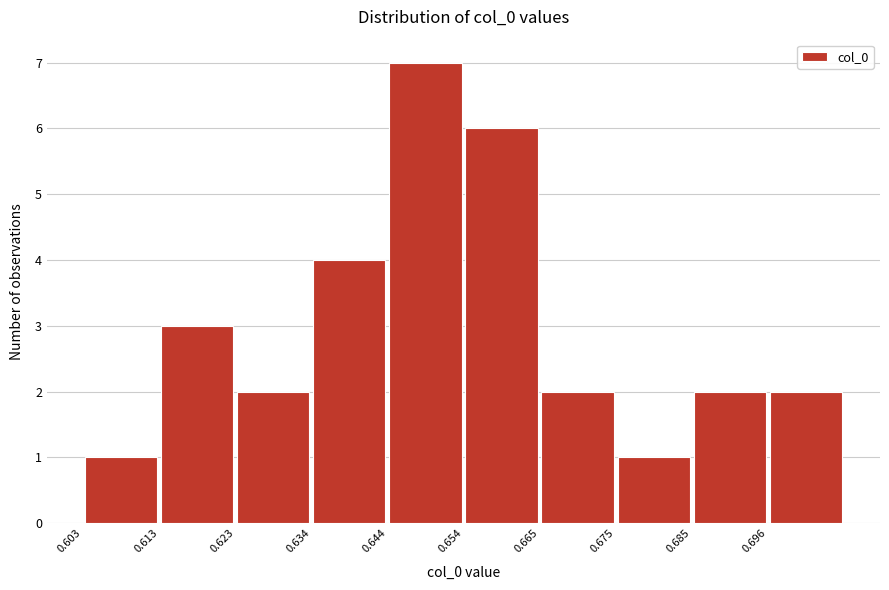

What is the height of the bar covering 0.602 to 0.612 on the x-axis? Neither the bar edges nor the heights are printed on the chart, so give them approximately, as read against the axes.

1